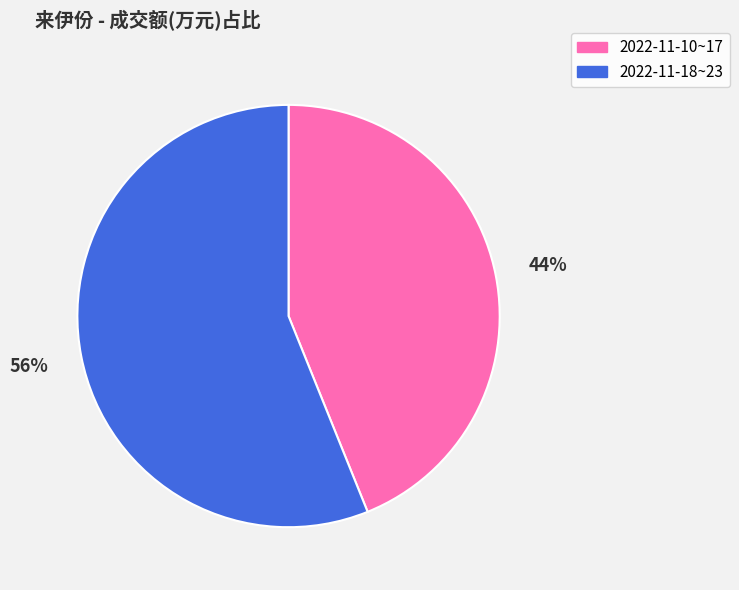

The 2022-11-10~17 slice represents 59% of the pie. True or false?

False